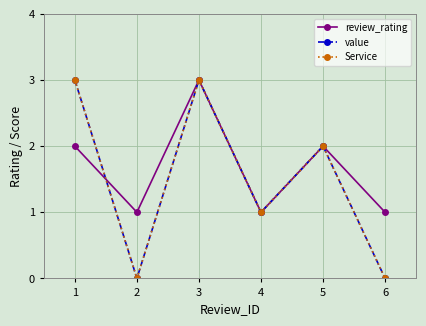

Is the value of value at 1 greater than the value of Service at 1?

No